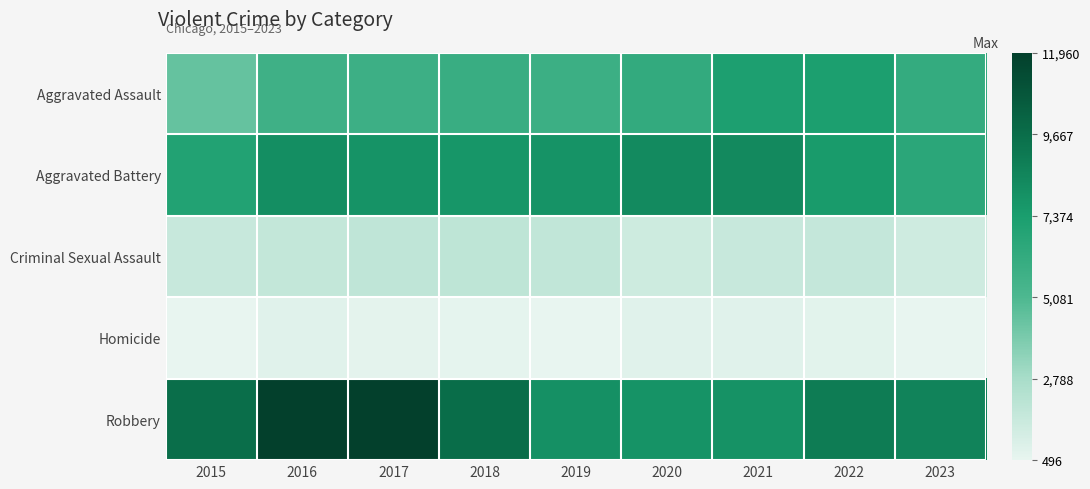

Which series has the largest total across all categories?

Robbery